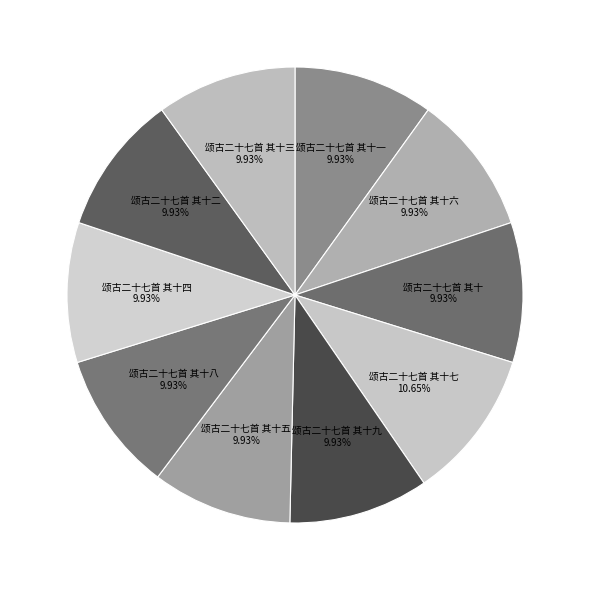

Which category has the biggest portion of the pie?

颂古二十七首 其十七